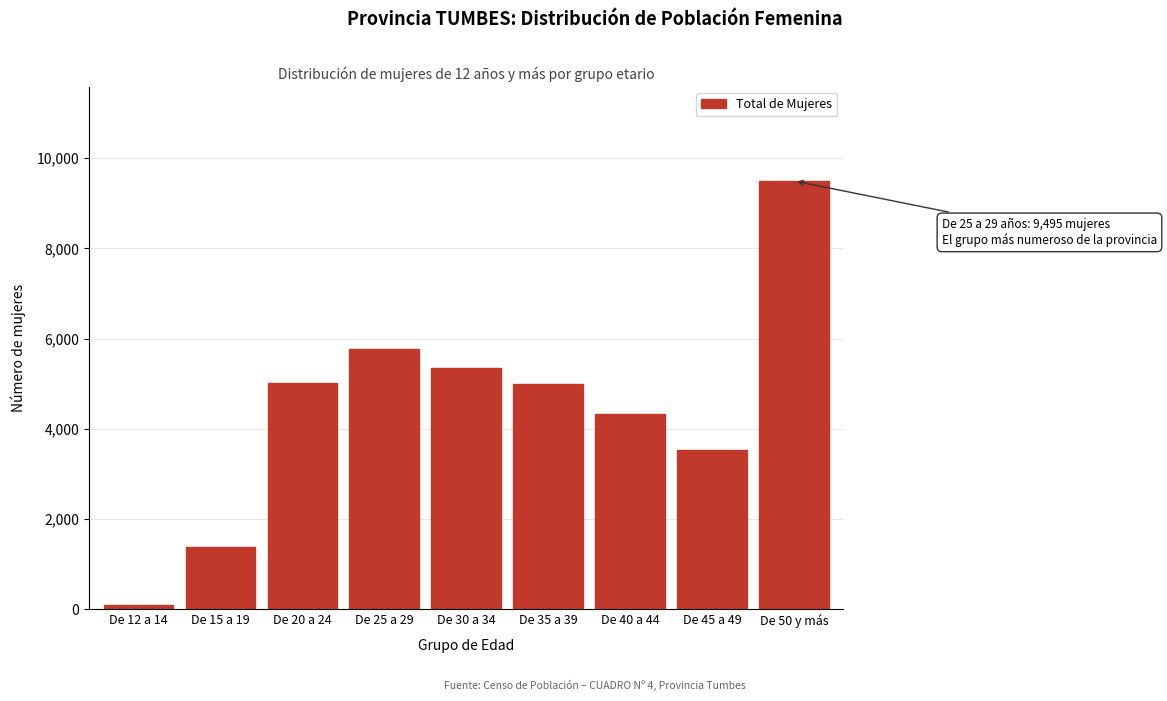

What is the sum of all values?

39948